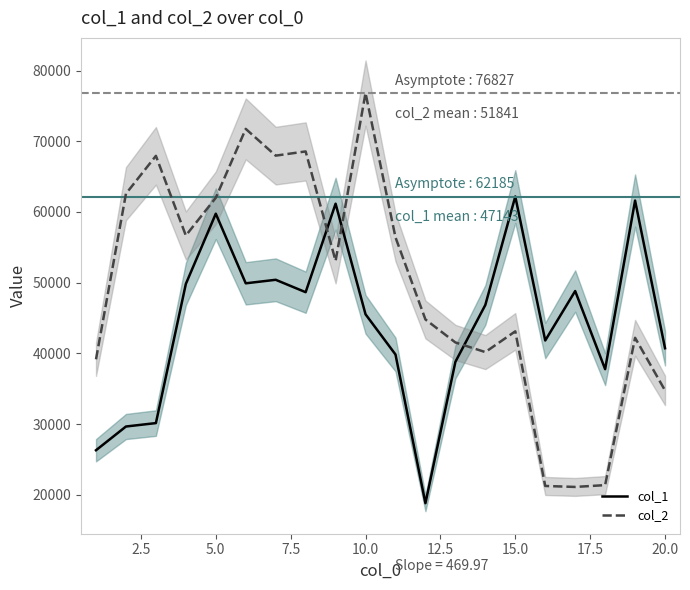

How many times do col_1 and col_2 cross each other?

3